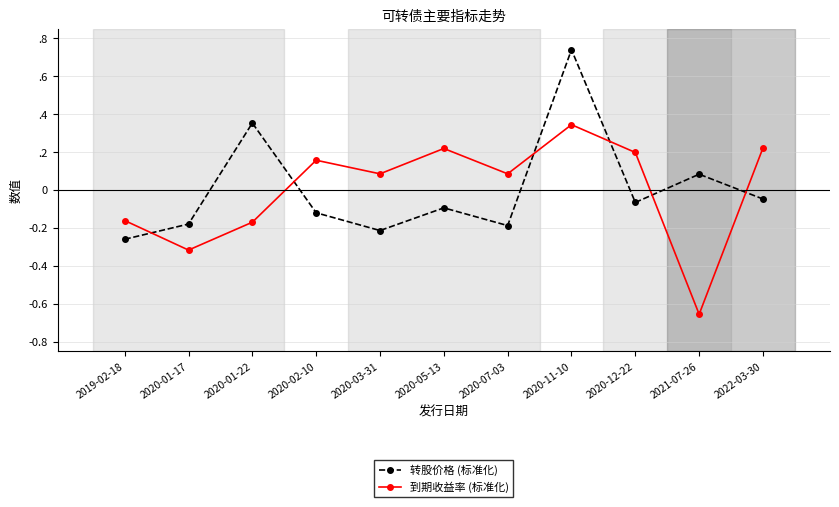

At 2020-11-10, list the series in order from largest to smallest.

转股价格 (标准化), 到期收益率 (标准化)